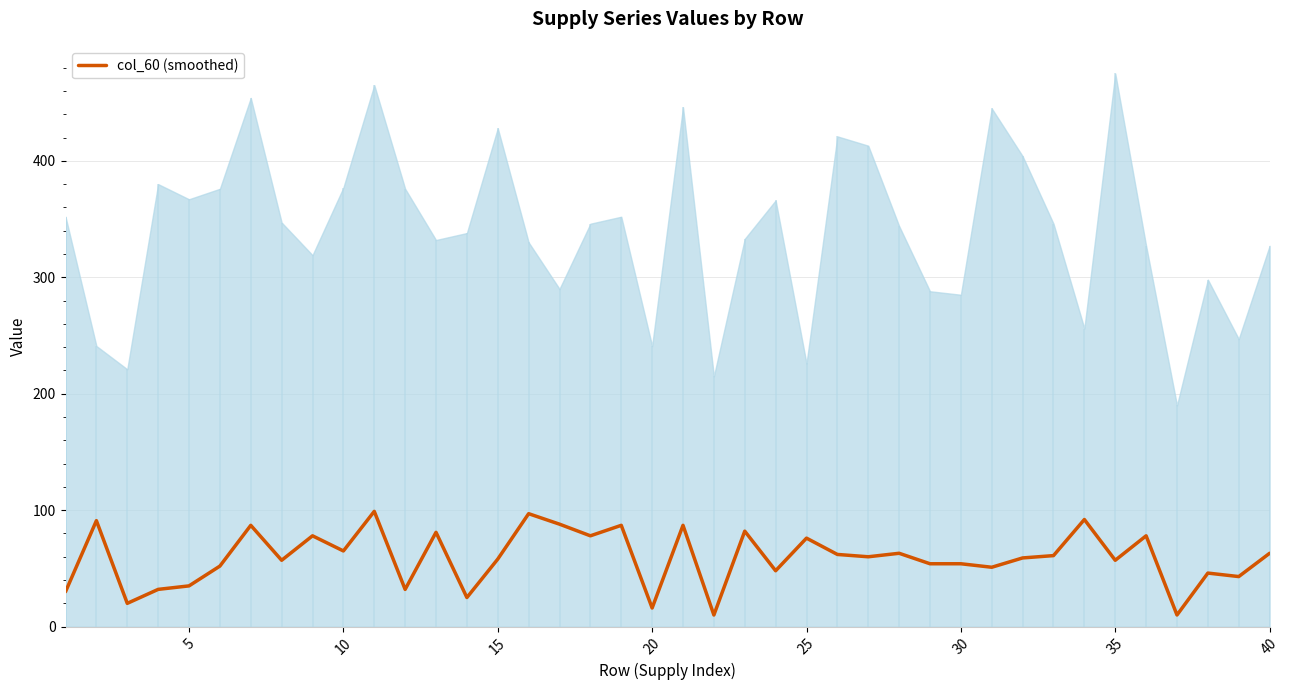

The value at 10 is 24. True or false?

False